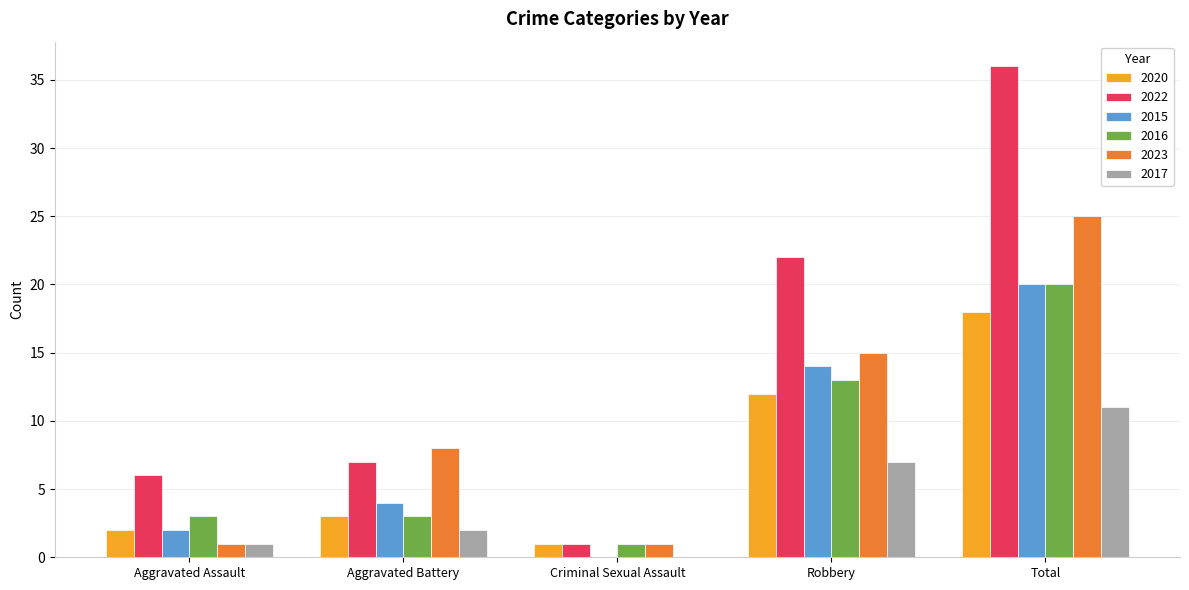

Reading left to right, transcribe all the data shown in this chart.

2020: 2	3	1	12	18
2022: 6	7	1	22	36
2015: 2	4	0	14	20
2016: 3	3	1	13	20
2023: 1	8	1	15	25
2017: 1	2	0	7	11